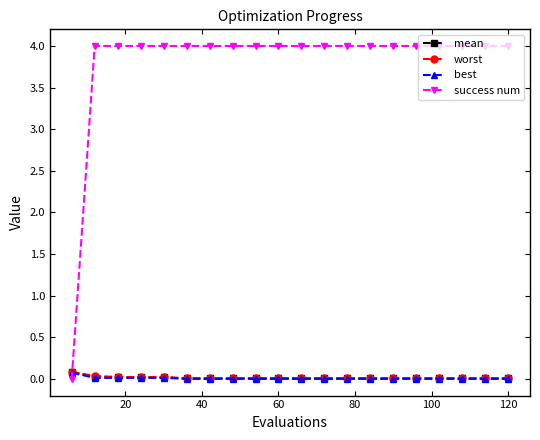

Which series has the widest spread of values?

success num